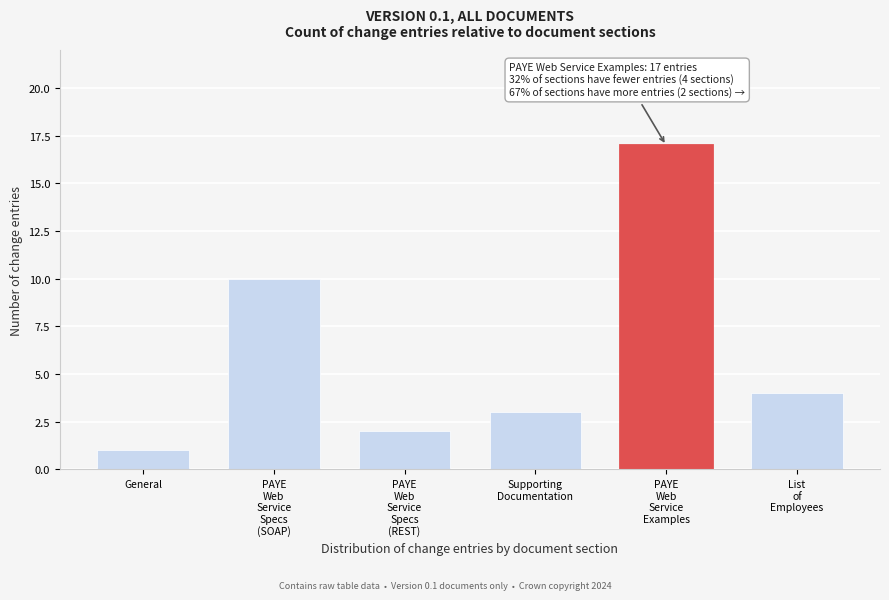

Reading left to right, extract all data points from this chart.

1	10	2	3	17	4